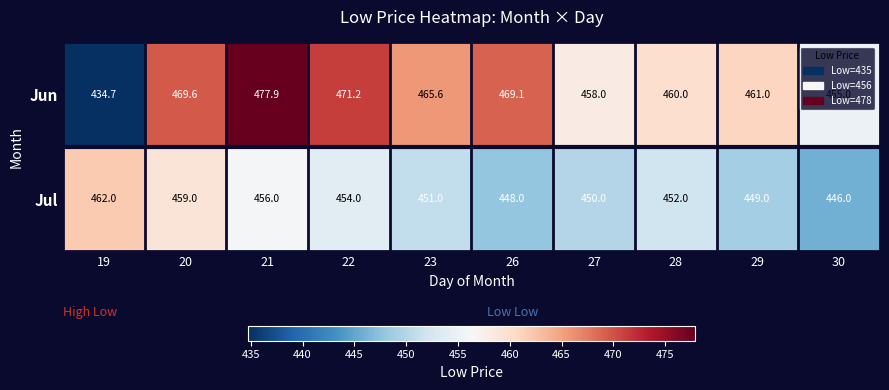

What is the total value across all series at 22?

925.2